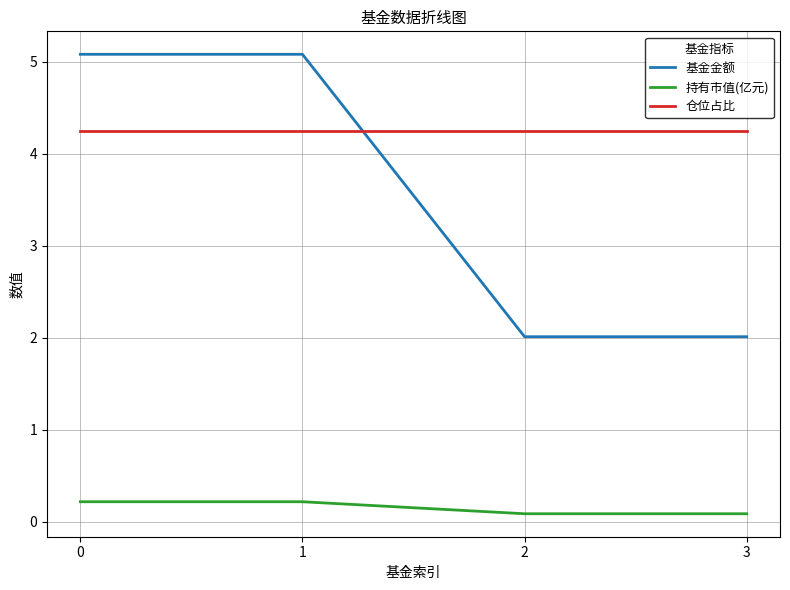

Which series has the largest range (max minus min)?

基金金额